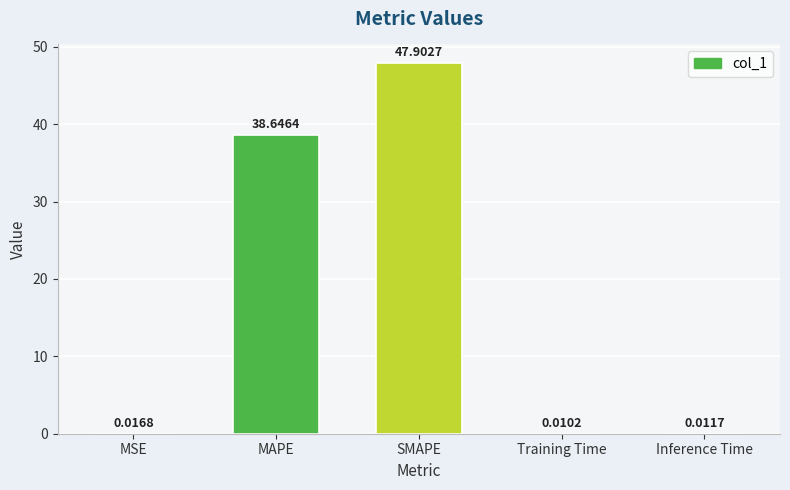

What is the sum of all values?

86.6